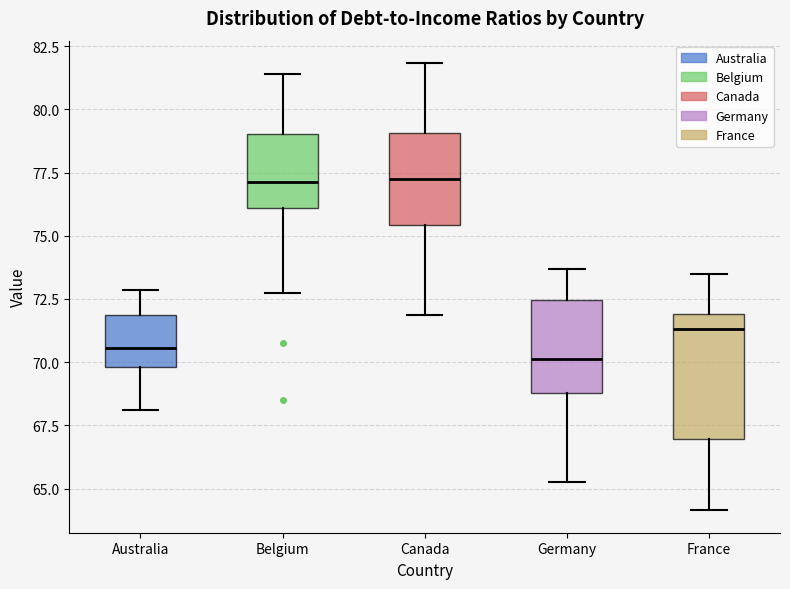

Where is the upper edge of the box for Germany on the y-axis? The values are not printed on the chart, so give them approximately, as read against the axis.

72.5